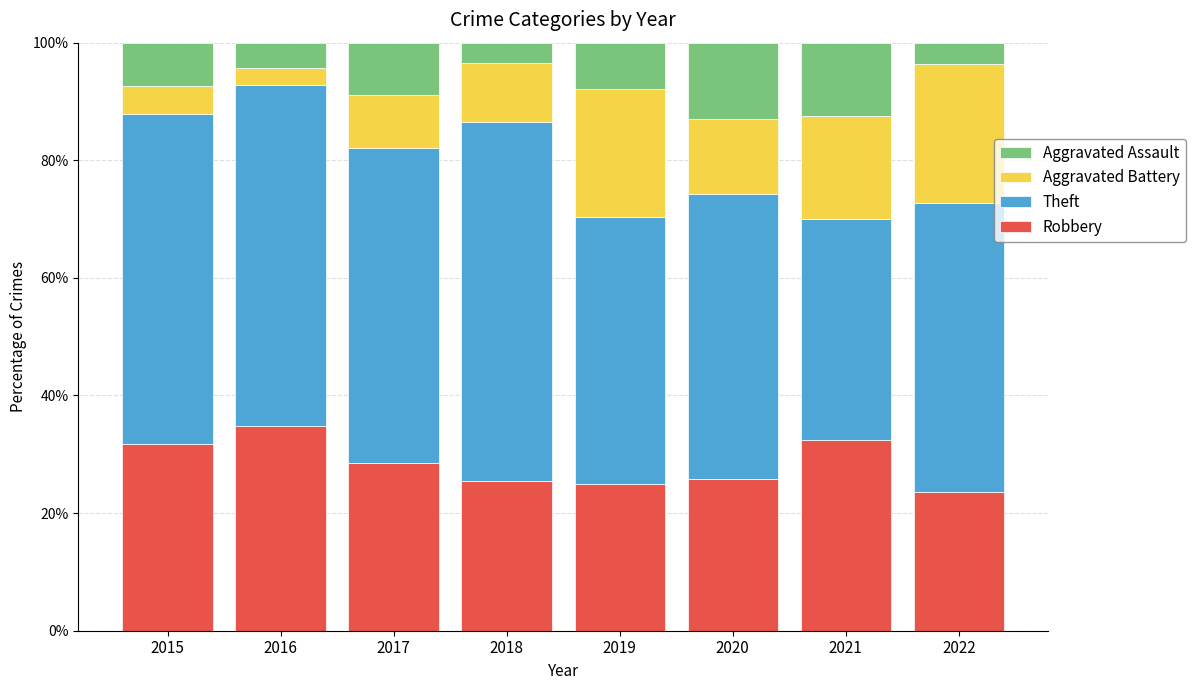

What is the total value across all series at 2021?

100.0